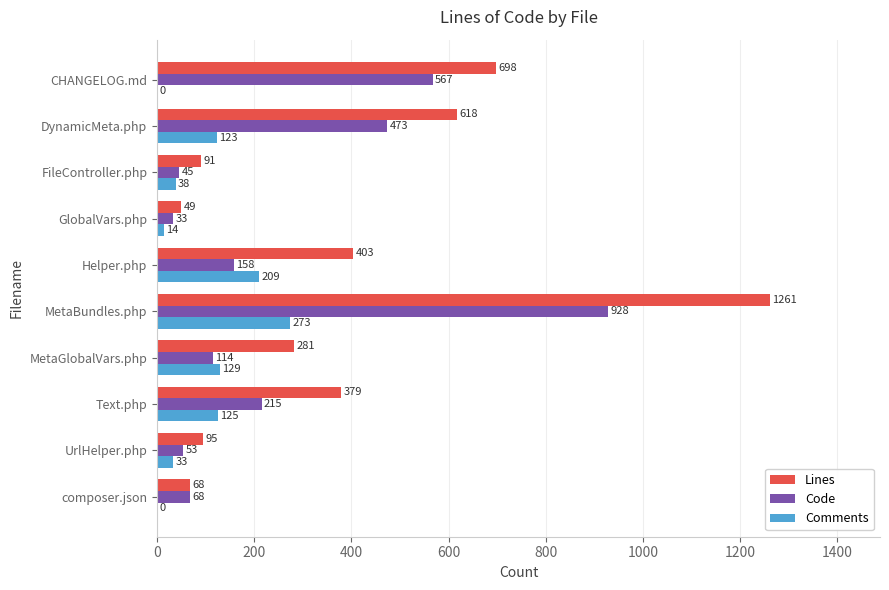

At which category is the sum across all series the highest?

MetaBundles.php